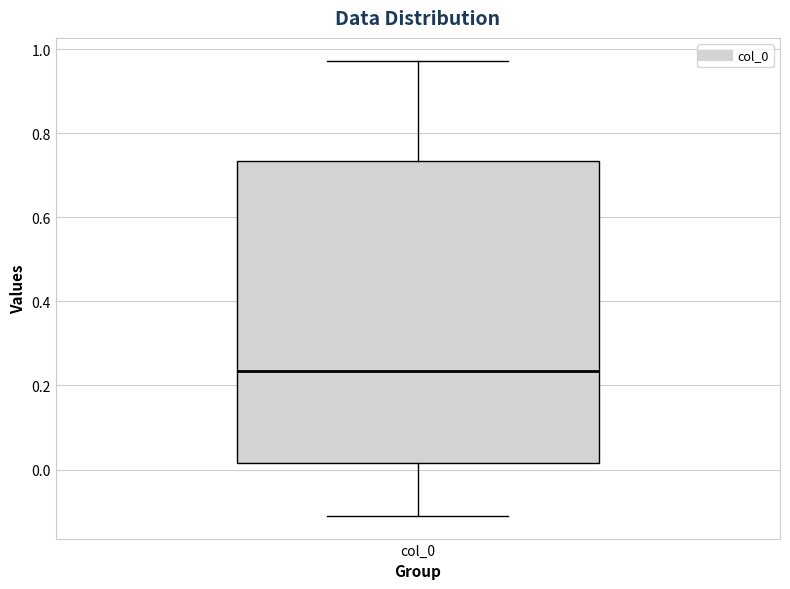

Transcribe this box plot: give where the median line is, the range the box spans, and where the two whiskers end, as read against the y-axis. The values are not printed on the chart, so give them approximately, as read against the axis.

median 0.24, box 0.02 to 0.74, whiskers -0.12 to 0.98